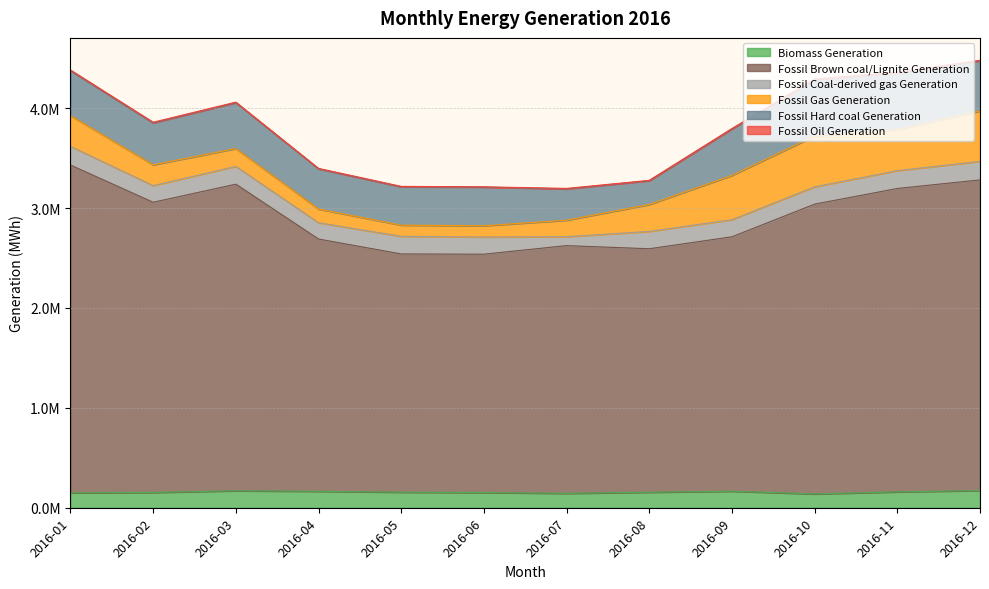

What is the value of the Fossil Coal-derived gas Generation point at the 4th from the left?

163365